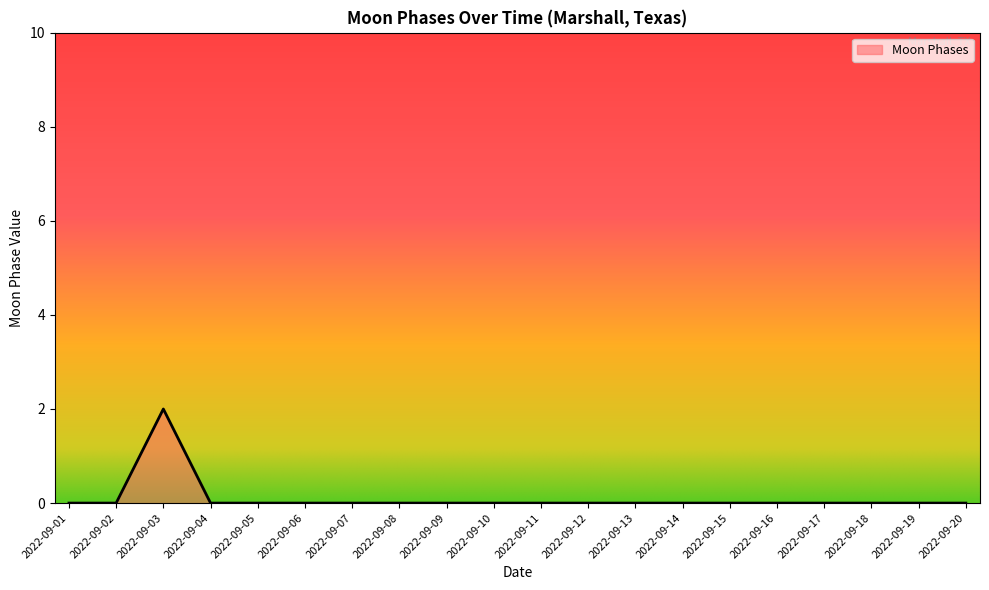

Reading left to right, transcribe all the data shown in this chart.

0	0	2	0	0	0	0	0	0	0	0	0	0	0	0	0	0	0	0	0